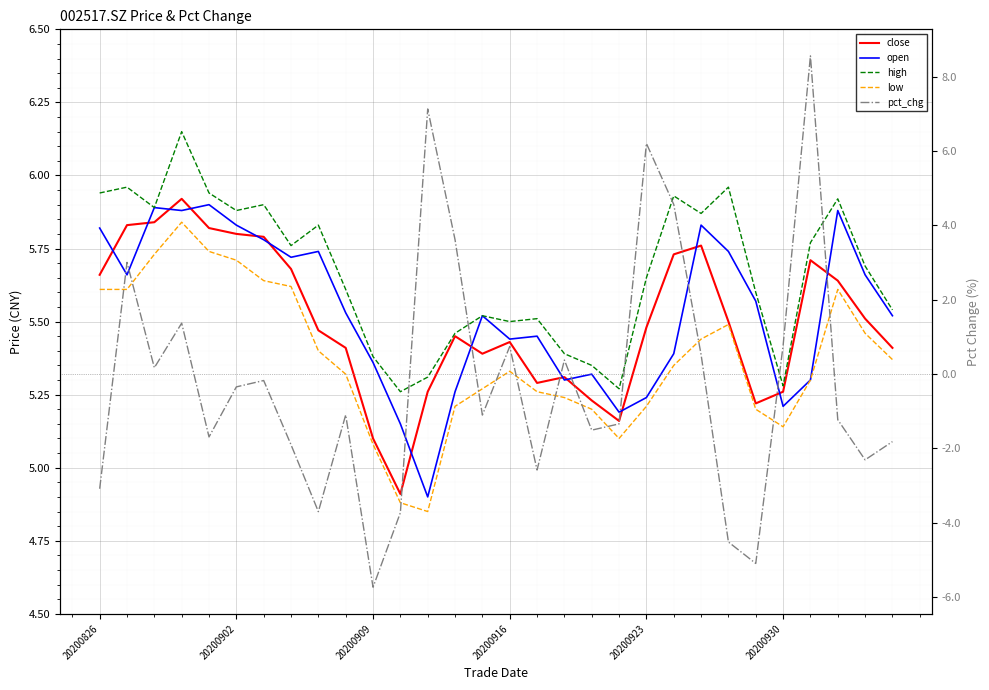

Which series has the widest spread of values?

pct_chg